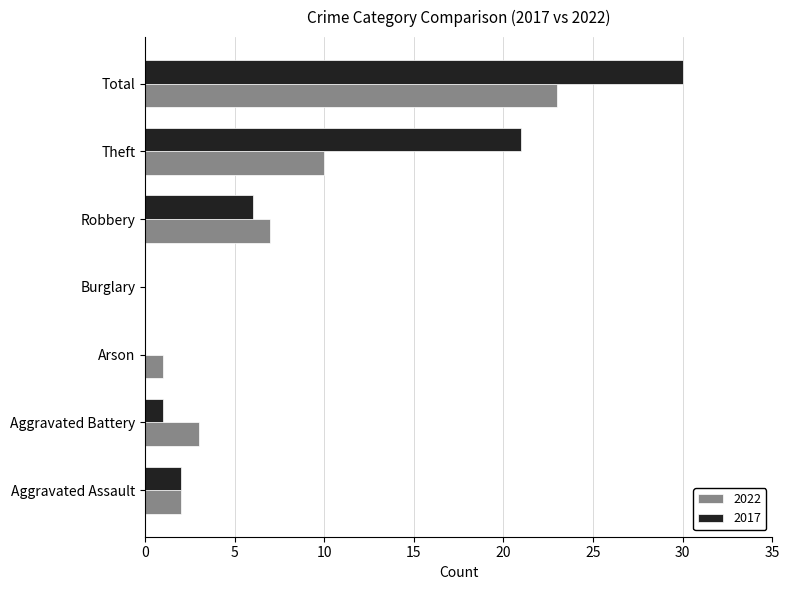

What is the approximate value of 2022 at Aggravated Battery?

3